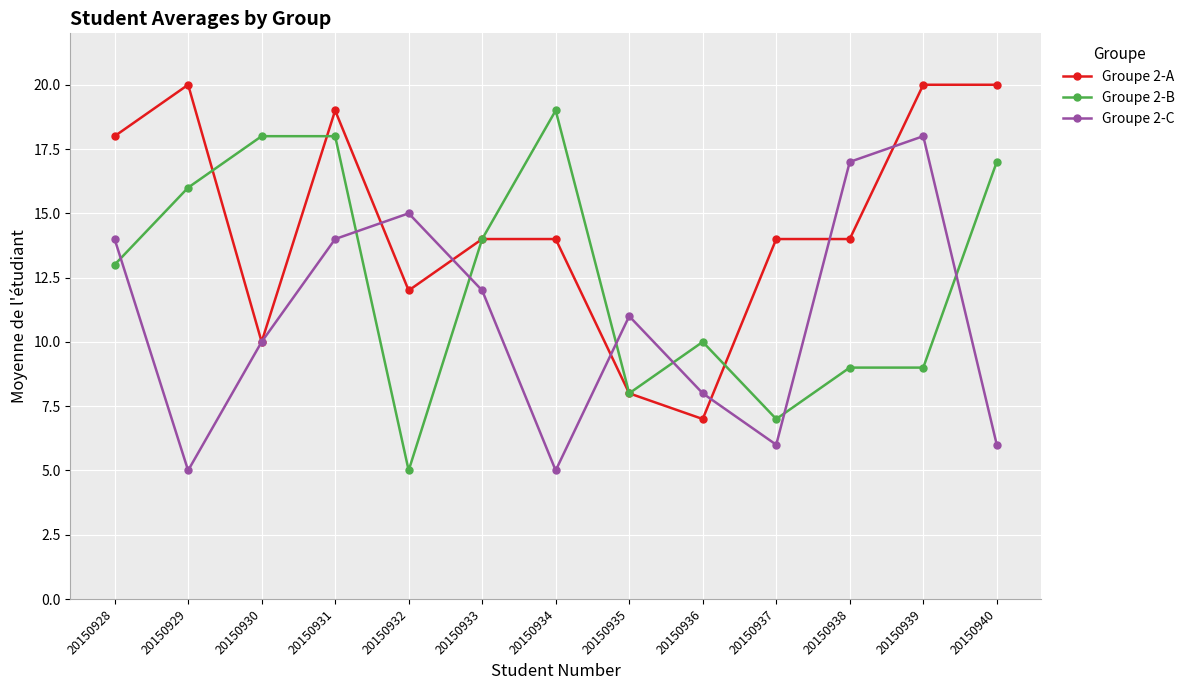

The Groupe 2-B series shows 13 at 20150935. True or false?

False